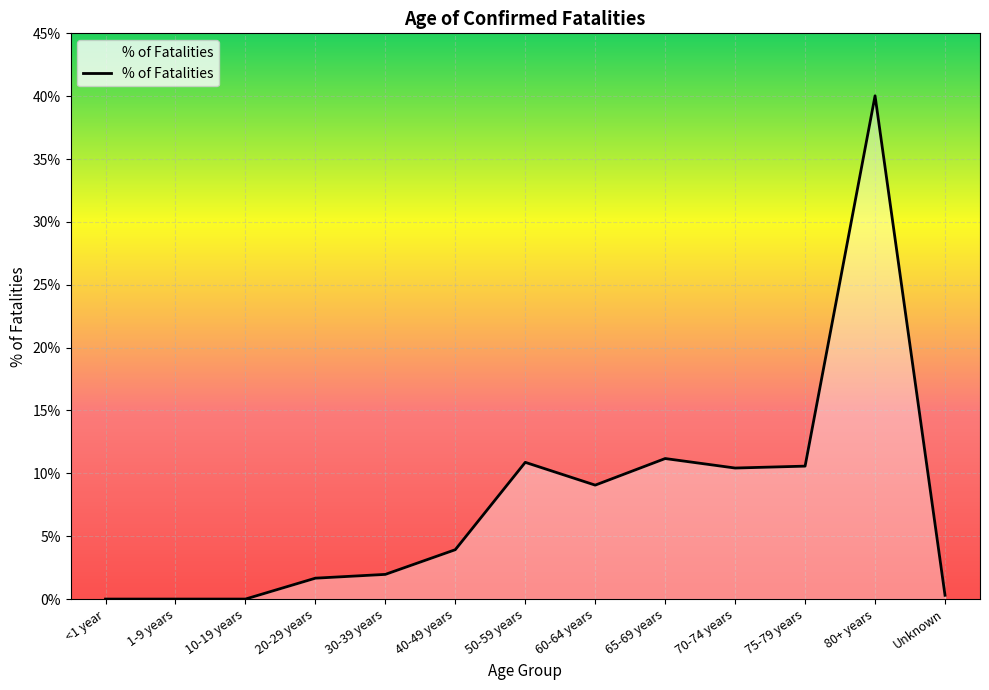

What is the difference between the values at 65-69 years and 80+ years?

28.9